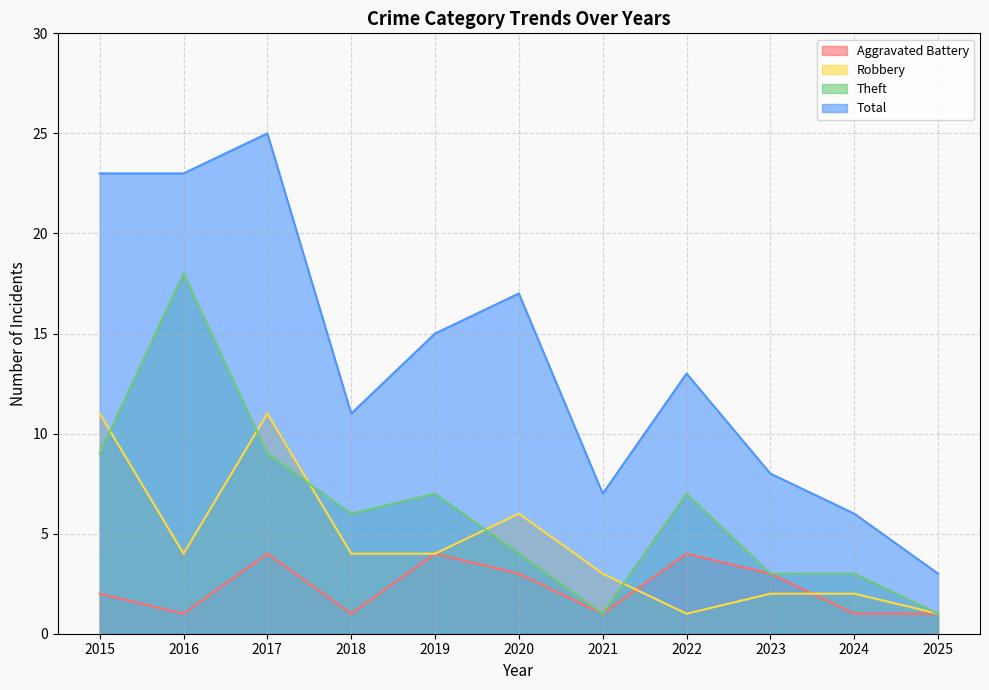

How many categories are shown in the chart?

11